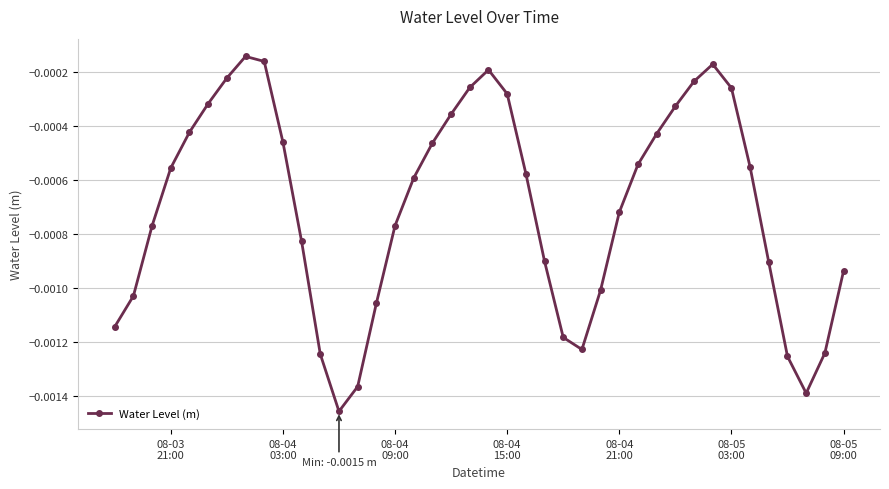

True or false: the data has more than 1 interior local peaks.

True